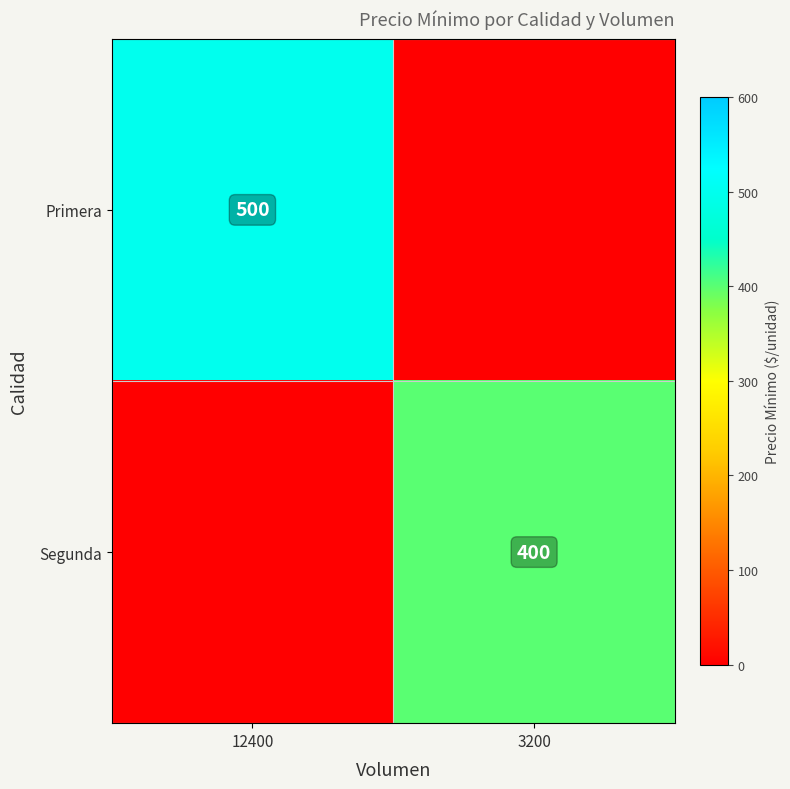

Is it true that Segunda equals 400 at 3200?

True